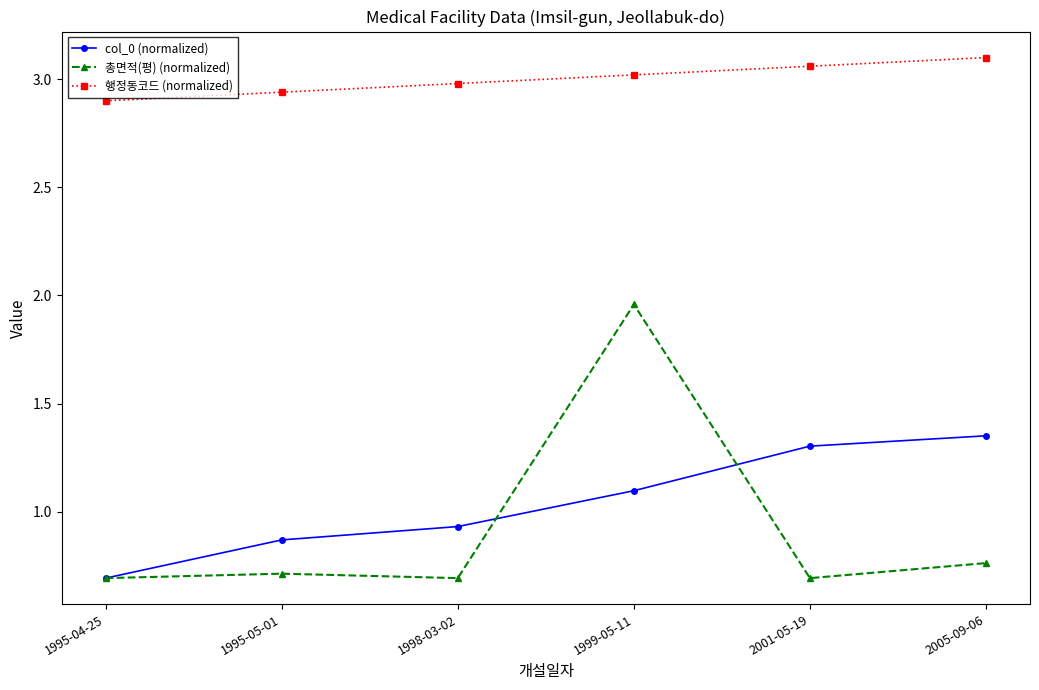

At which category does the chart reach its peak across all series?

2005-09-06